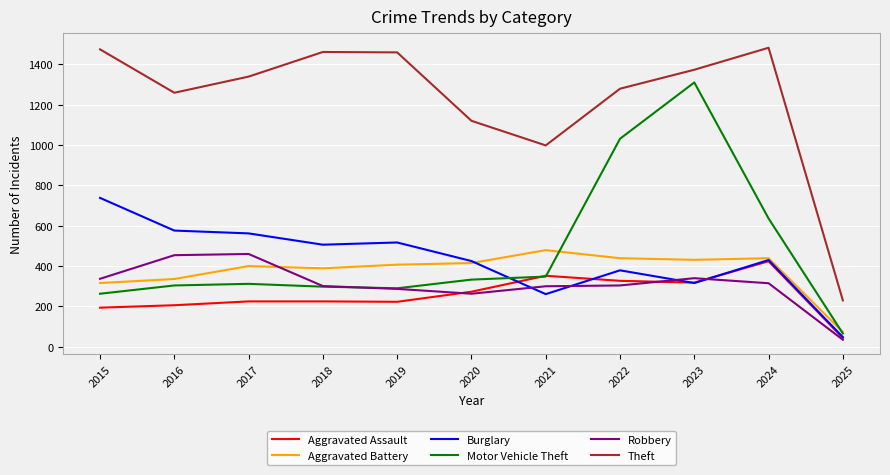

What are all the series names shown in the legend?

Aggravated Assault, Aggravated Battery, Burglary, Motor Vehicle Theft, Robbery, Theft